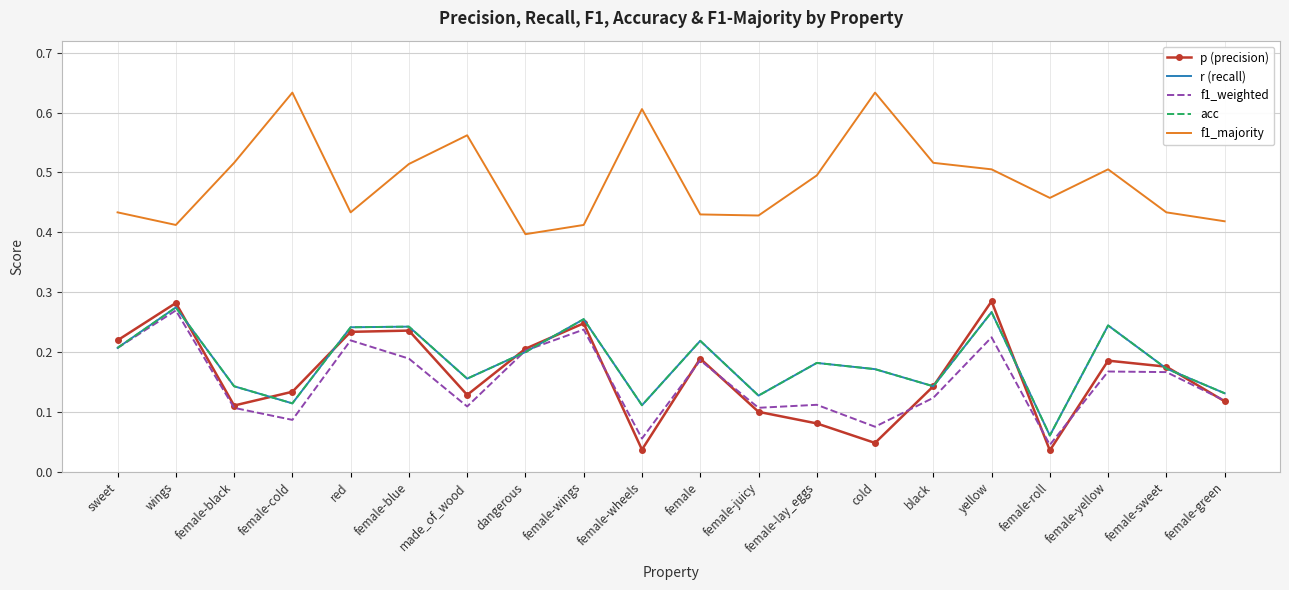

At which category is the sum across all series the highest?

yellow